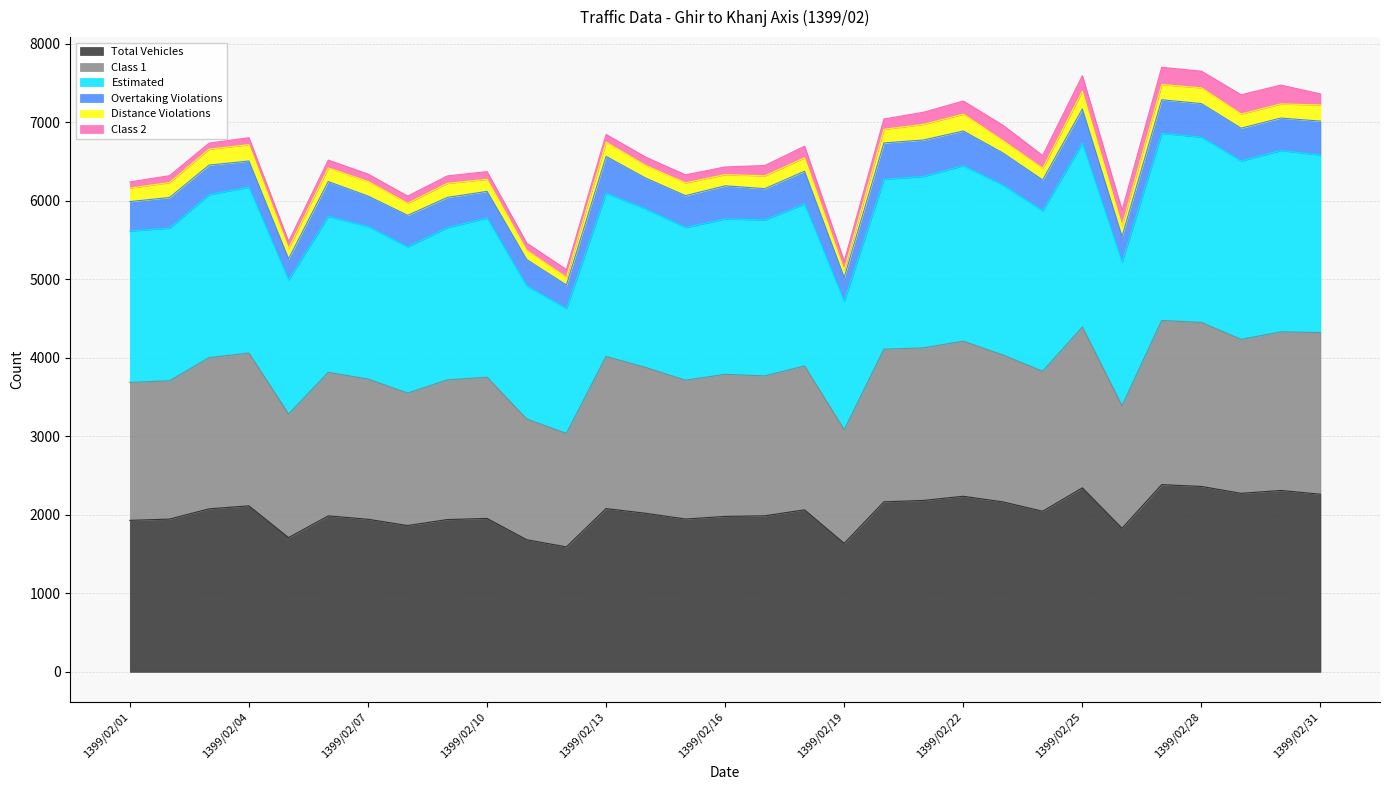

How many interior local valleys does the Class 1 series have?

9